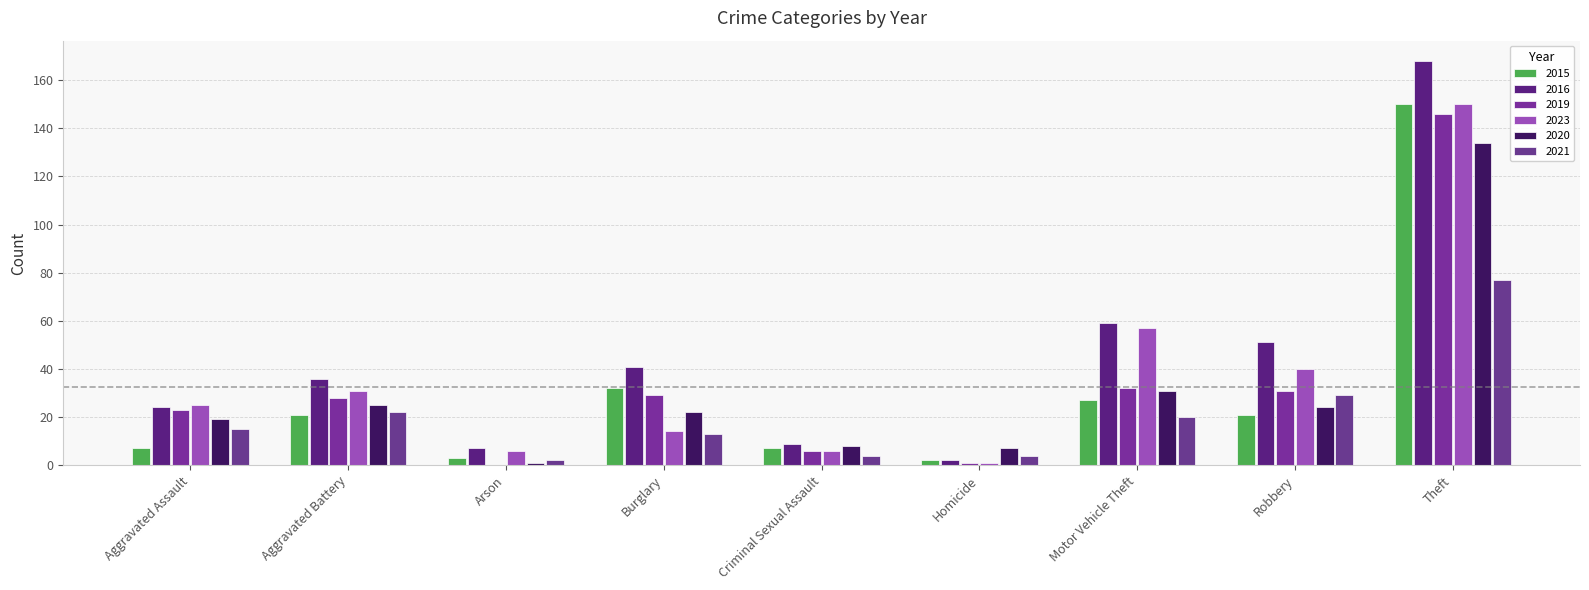

Reading left to right, transcribe all the data shown in this chart.

2015: 7	21	3	32	7	2	27	21	150
2016: 24	36	7	41	9	2	59	51	168
2019: 23	28	0	29	6	1	32	31	146
2023: 25	31	6	14	6	1	57	40	150
2020: 19	25	1	22	8	7	31	24	134
2021: 15	22	2	13	4	4	20	29	77